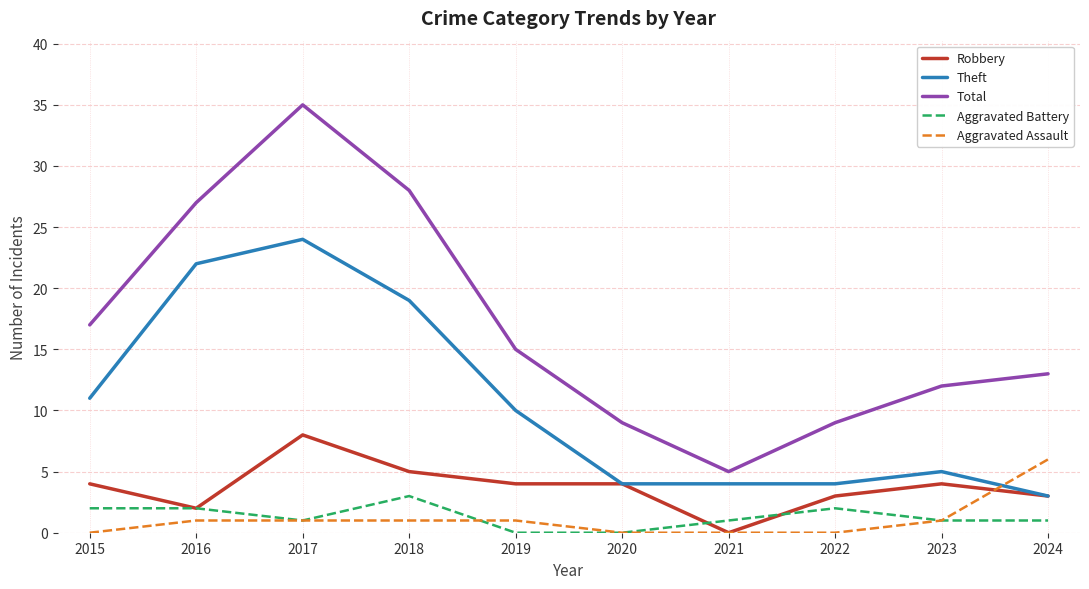

What is the average value of the Aggravated Assault series?

1